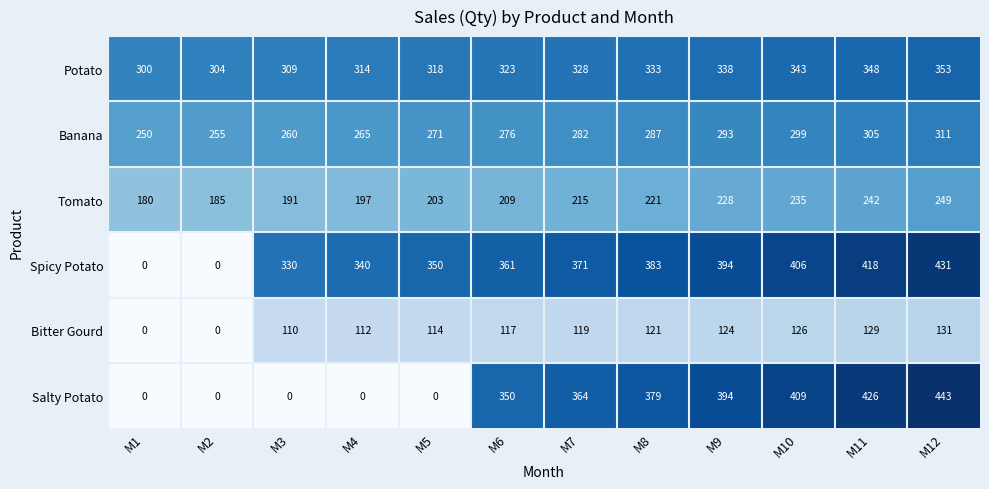

At how many categories does at least one series exceed 195?

12